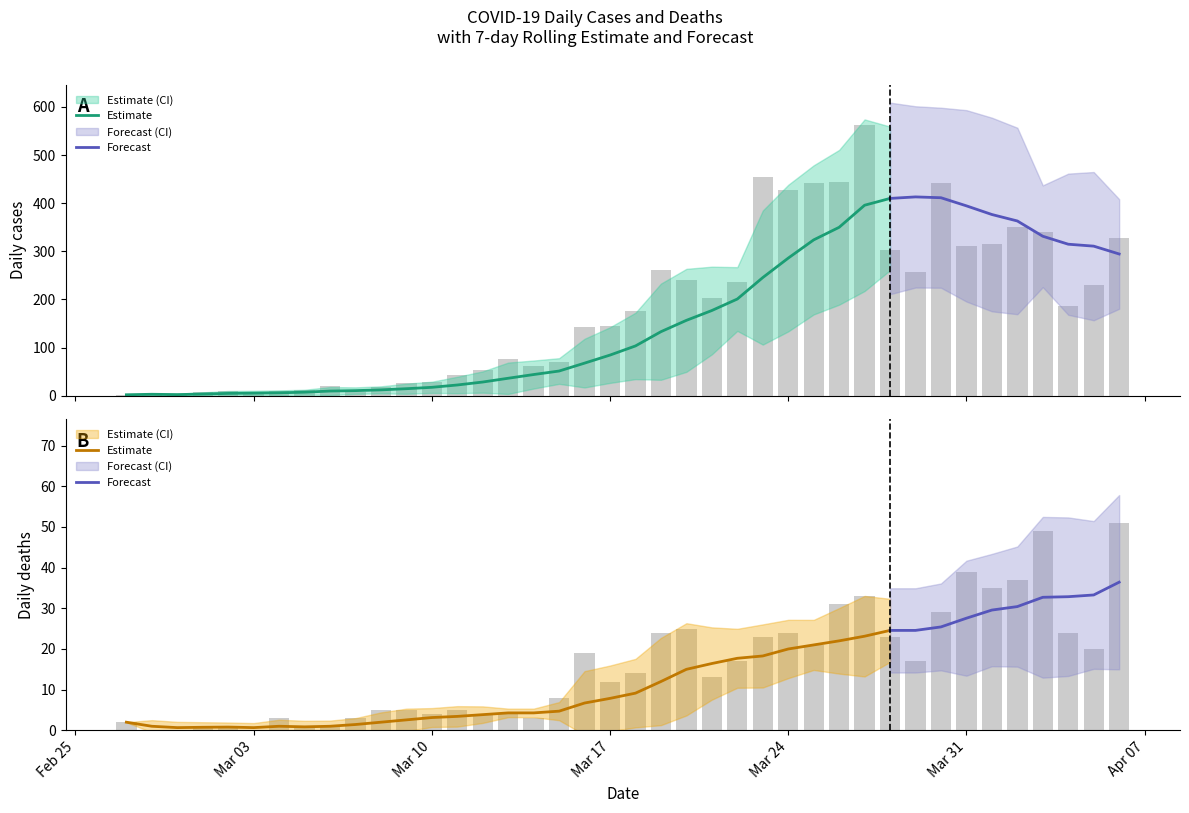

True or false: Deaths has a value of -17 at Mar 03.

False